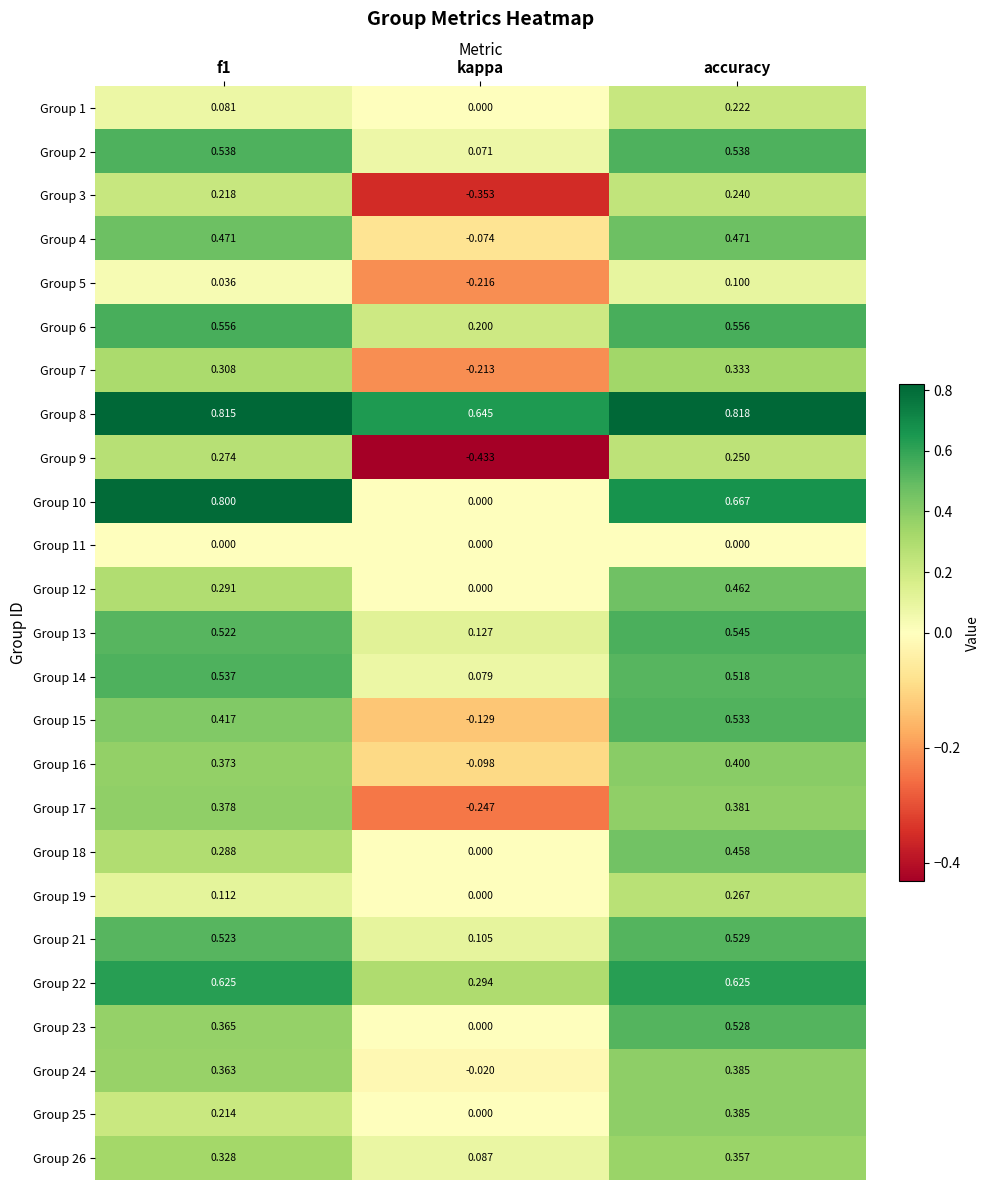

Is the value of Group 1 at kappa greater than the value of Group 4 at f1?

No